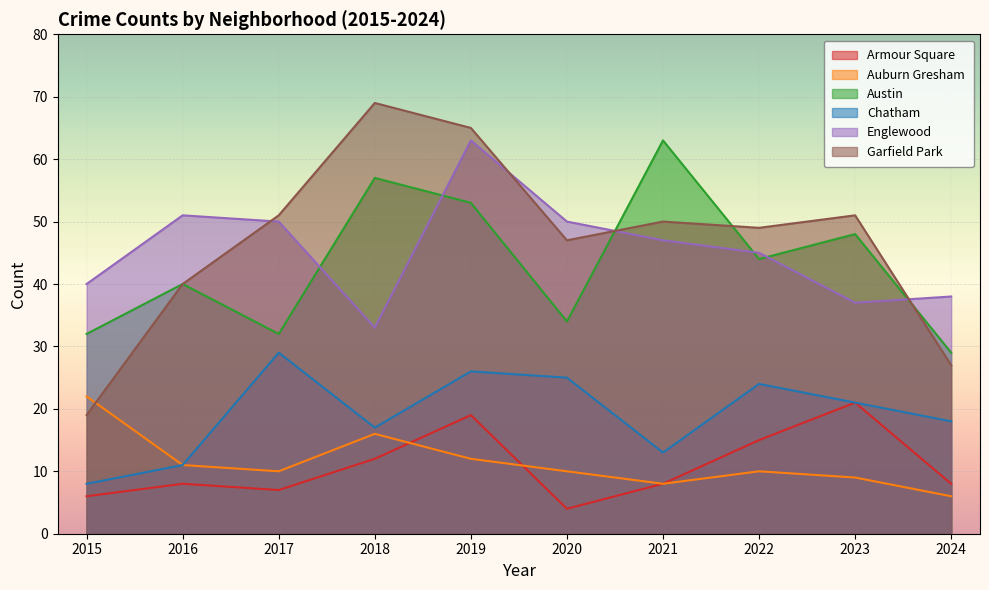

Which series changed the most between 2019 and 2023?

Englewood